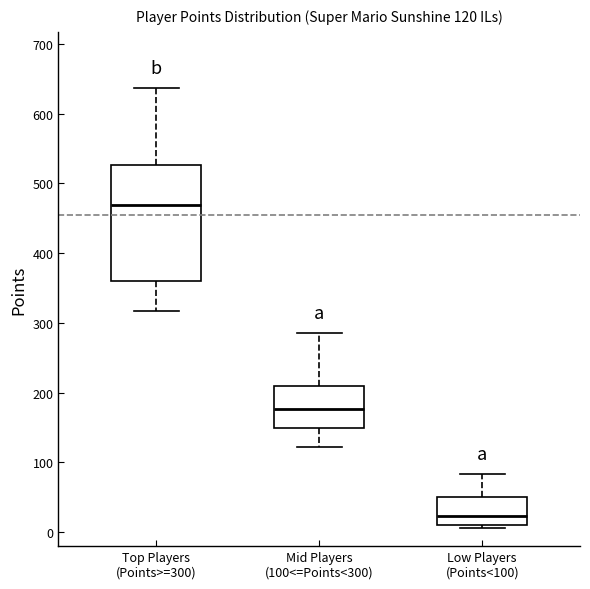

Which box is the tallest, from its lower edge to its upper edge?

Top Players (Points>=300)